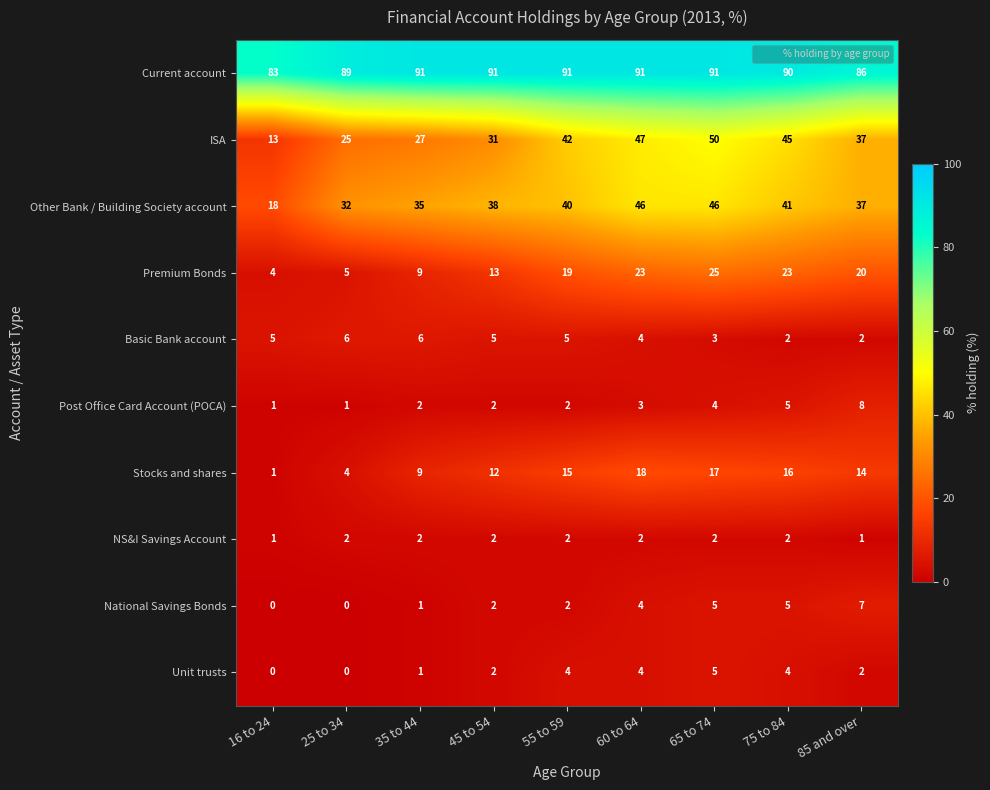

What is the total value across all series at 85 and over?

214